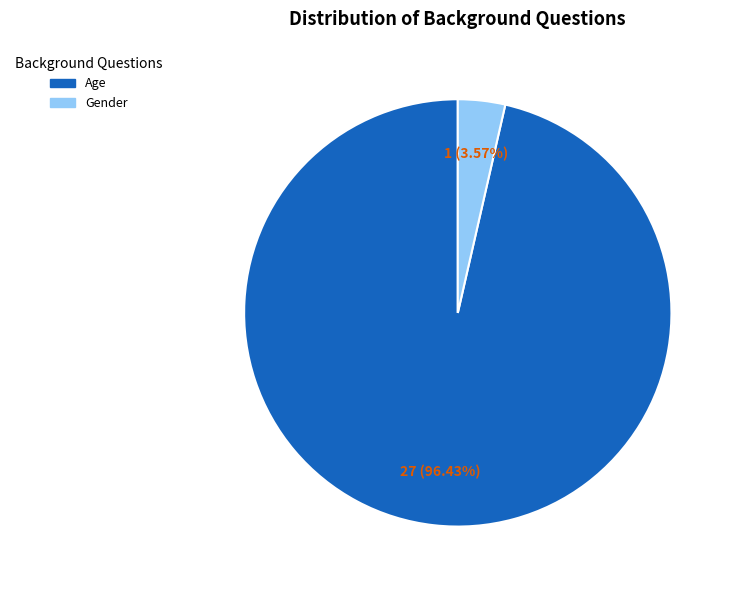

Rank the categories by value from lowest to highest.

Gender, Age